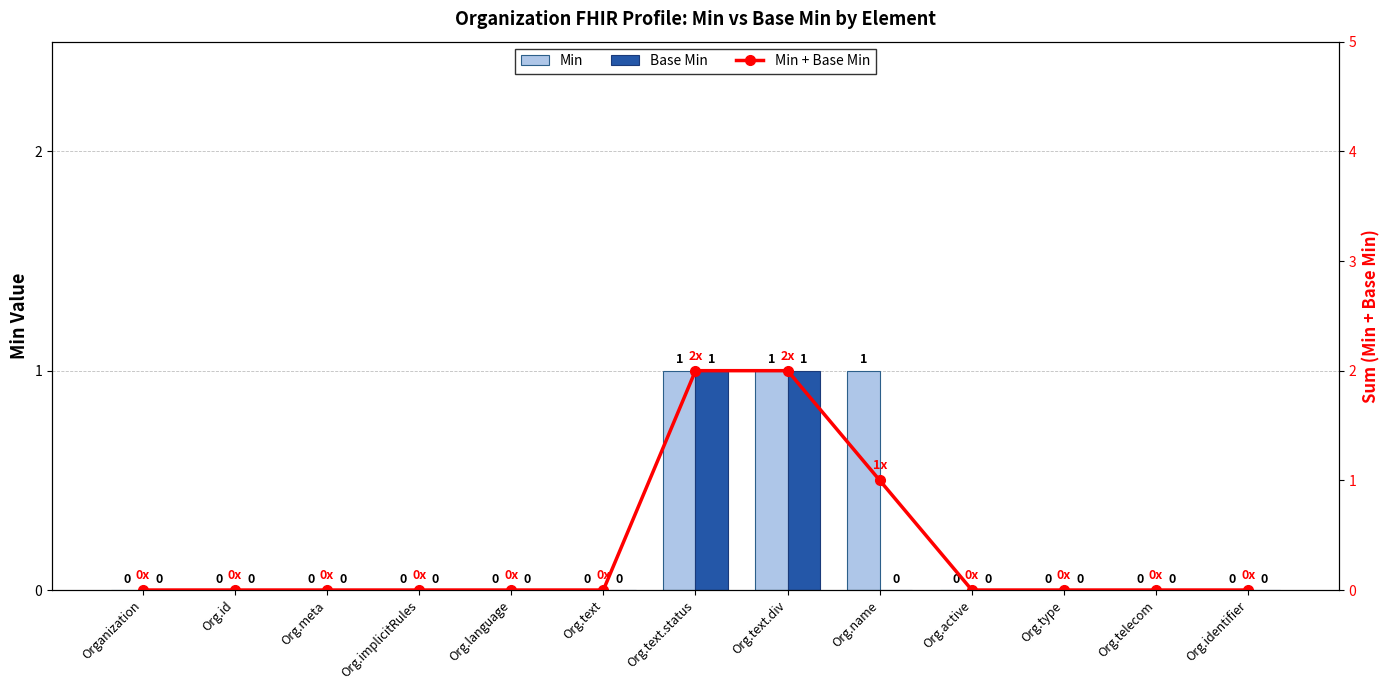

What is the label of the 7th bar from the right?

Org.text.status